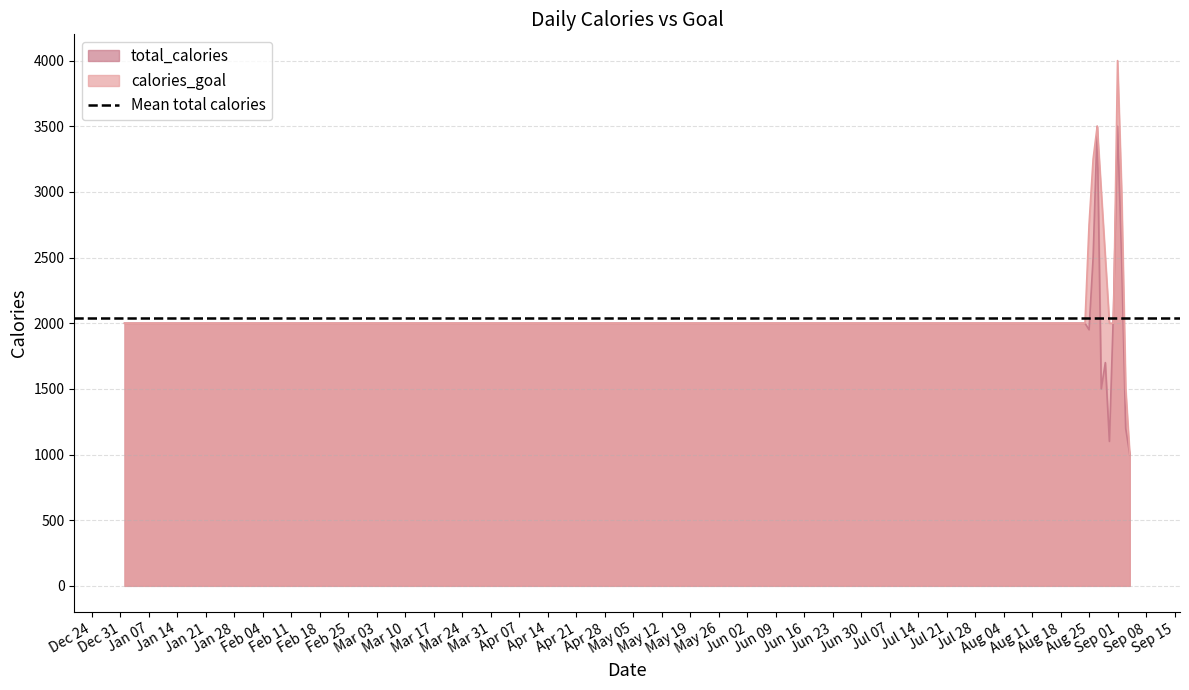

Count the number of categories in the chart.

14